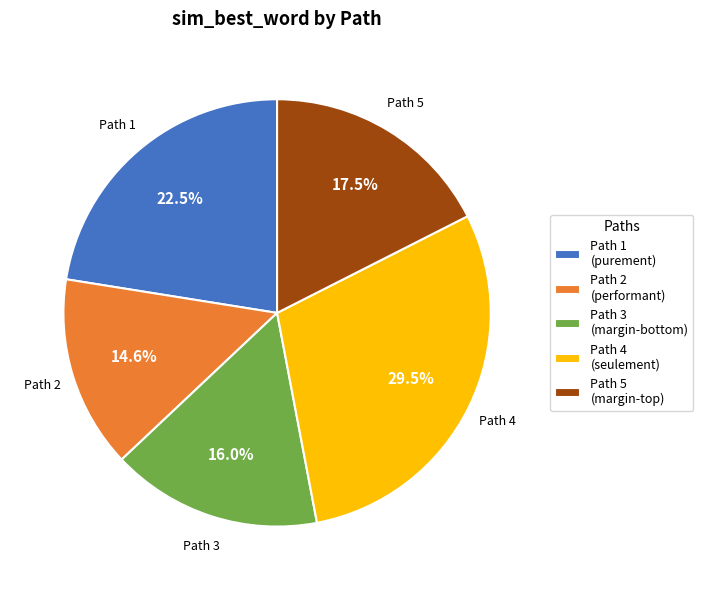

How much of the chart is everything except Path 2 (performant)?

85.4%